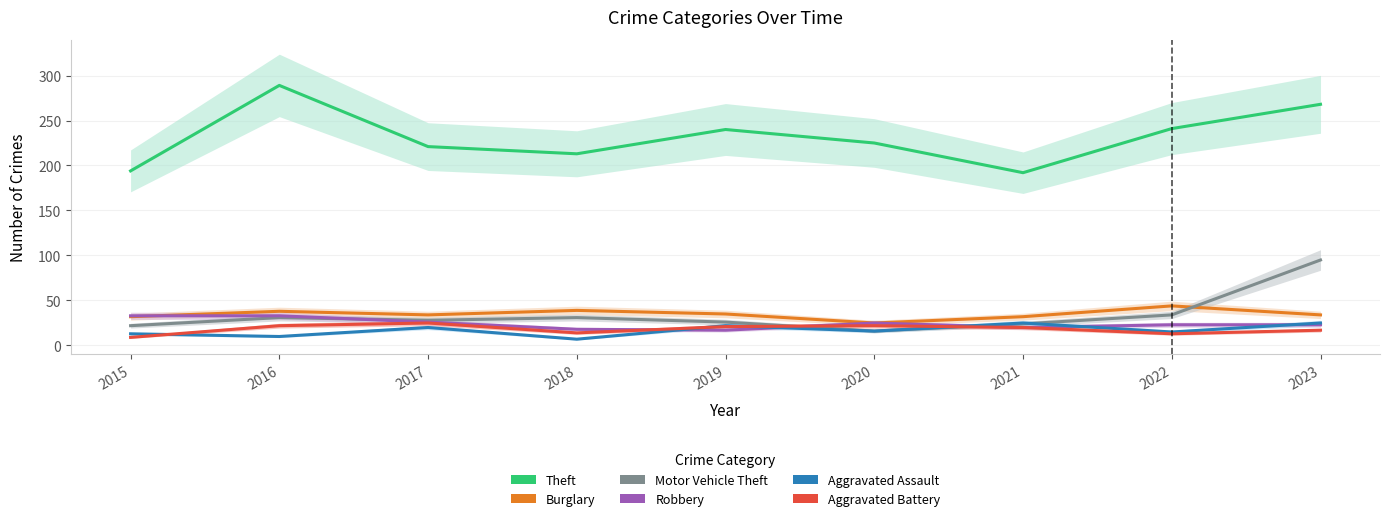

What is the value of the Burglary point at the 8th from the left?

44